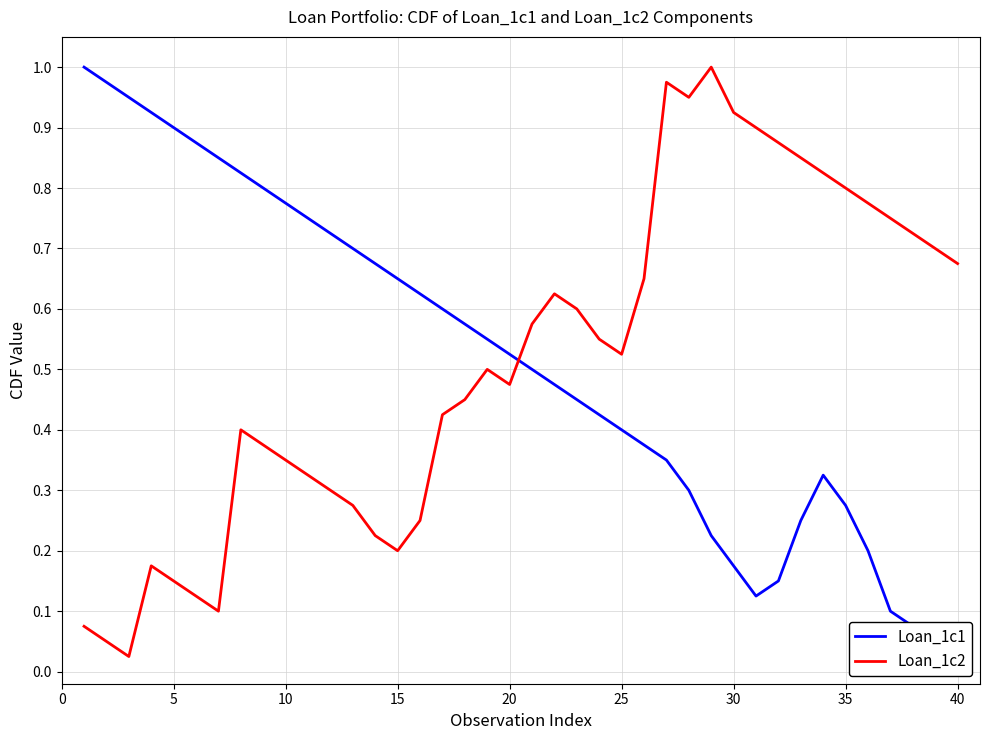

What is the value of the Loan_1c2 point at the 25th from the left?

0.5